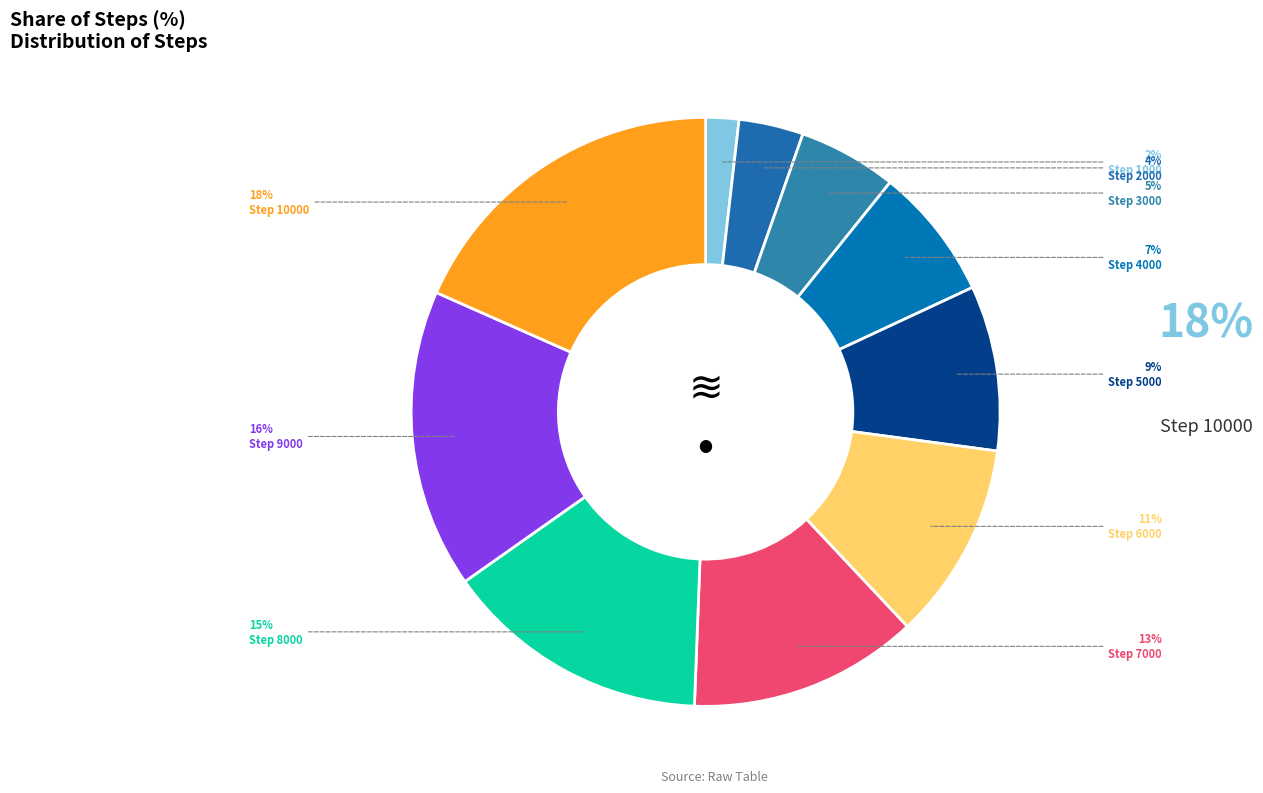

Which category has the biggest portion of the pie?

10000